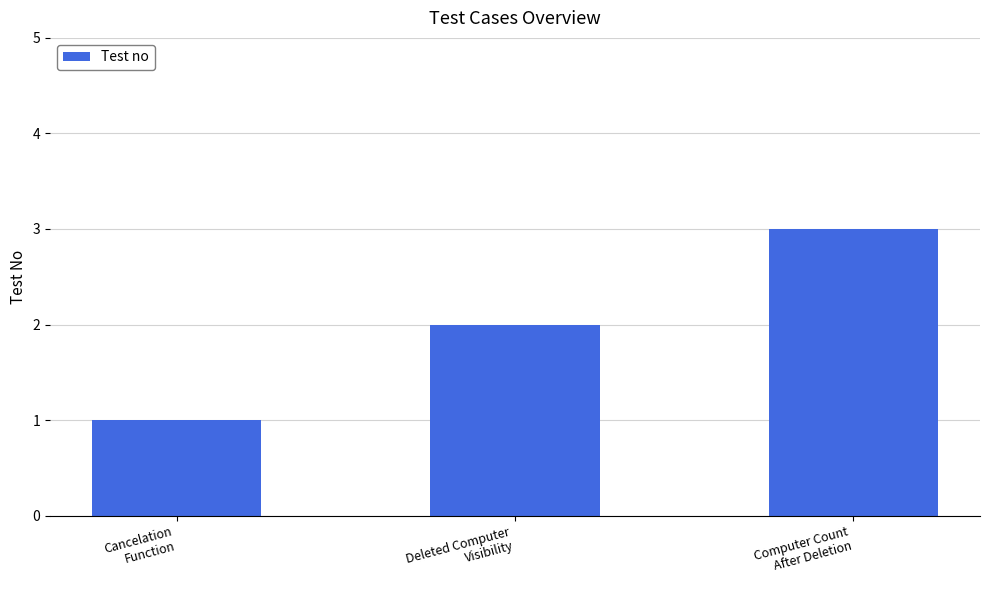

What is the value of the 3rd bar from the left?

3